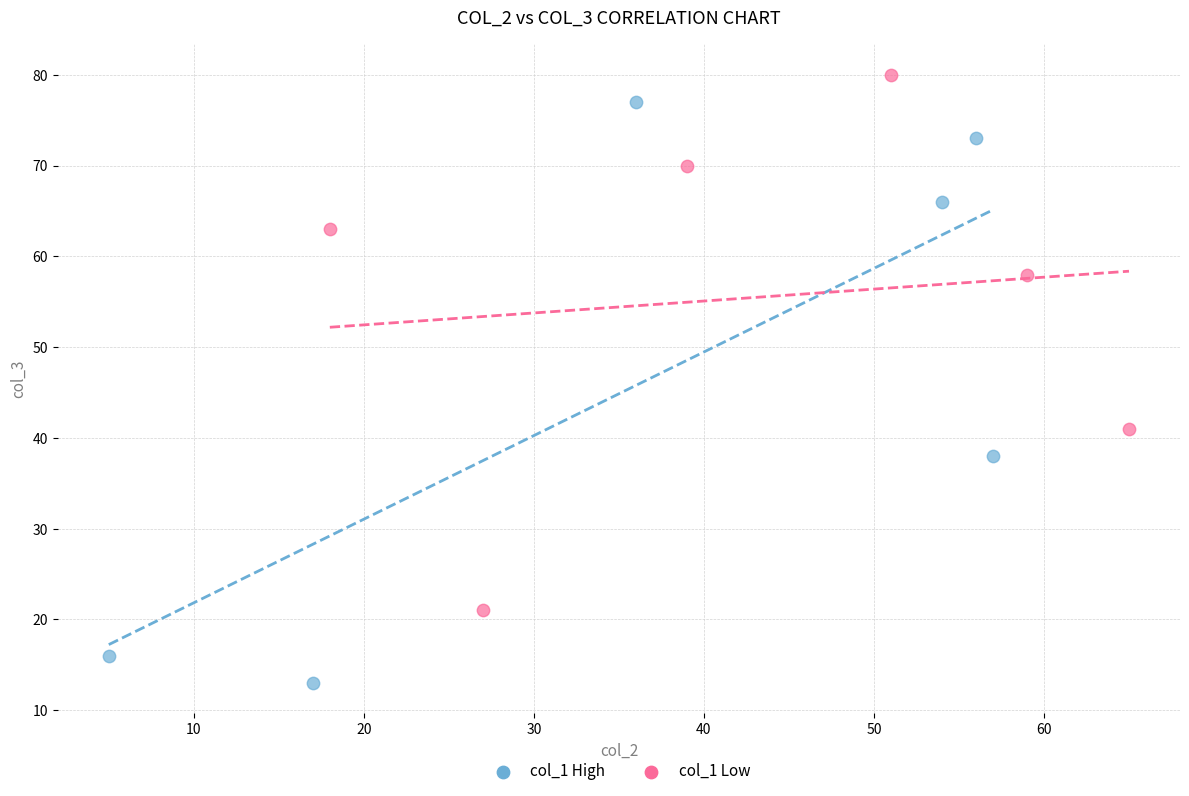

Which series reaches the maximum Y coordinate?

col_1 Low